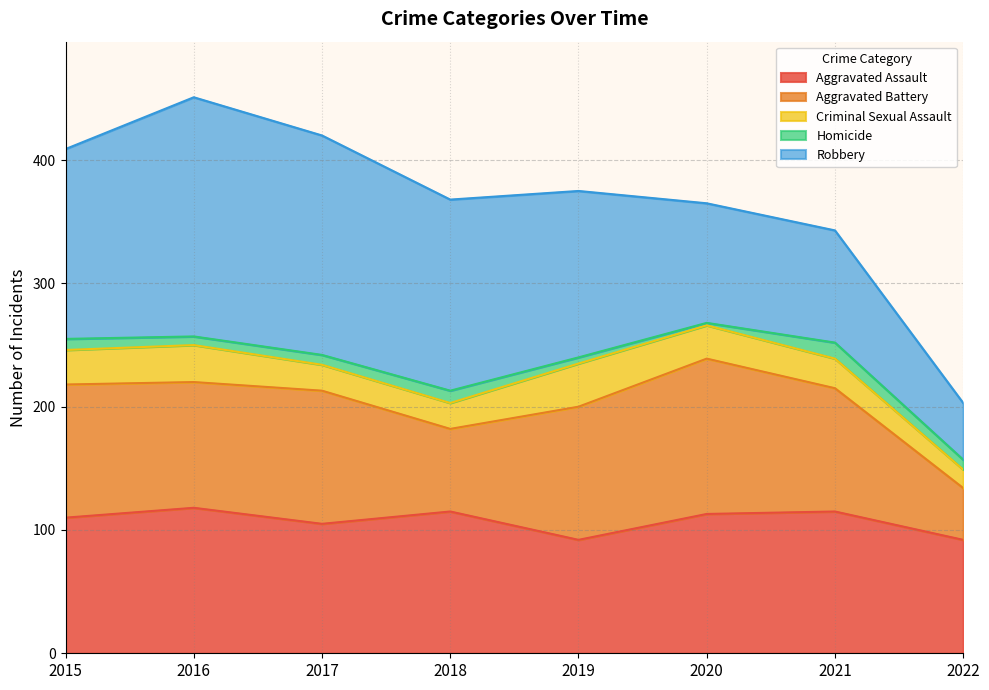

How many lines are shown in the chart?

5